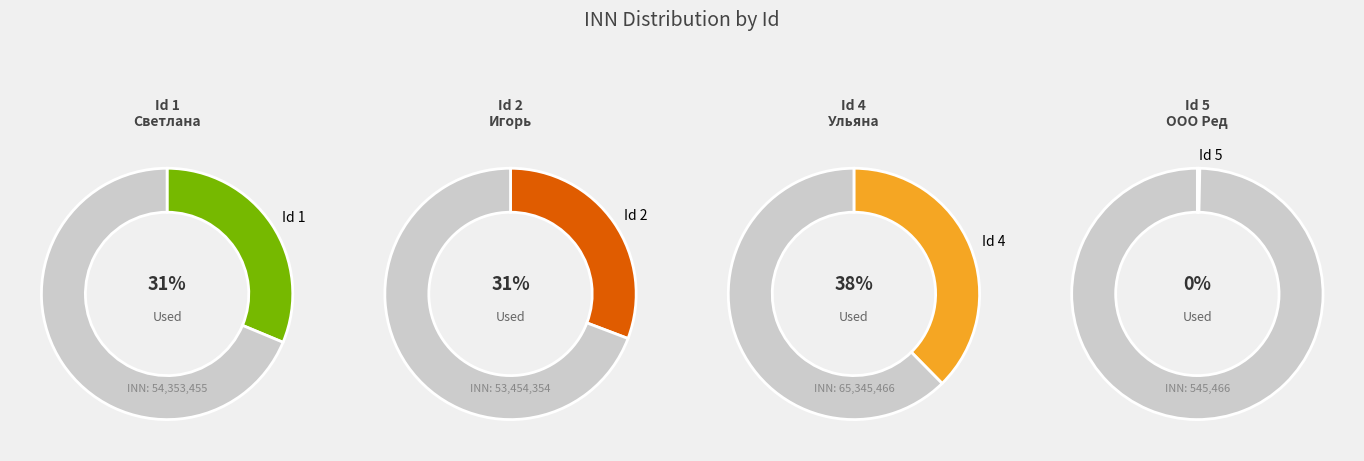

What is the change in value from 4 to 5?

-64800000